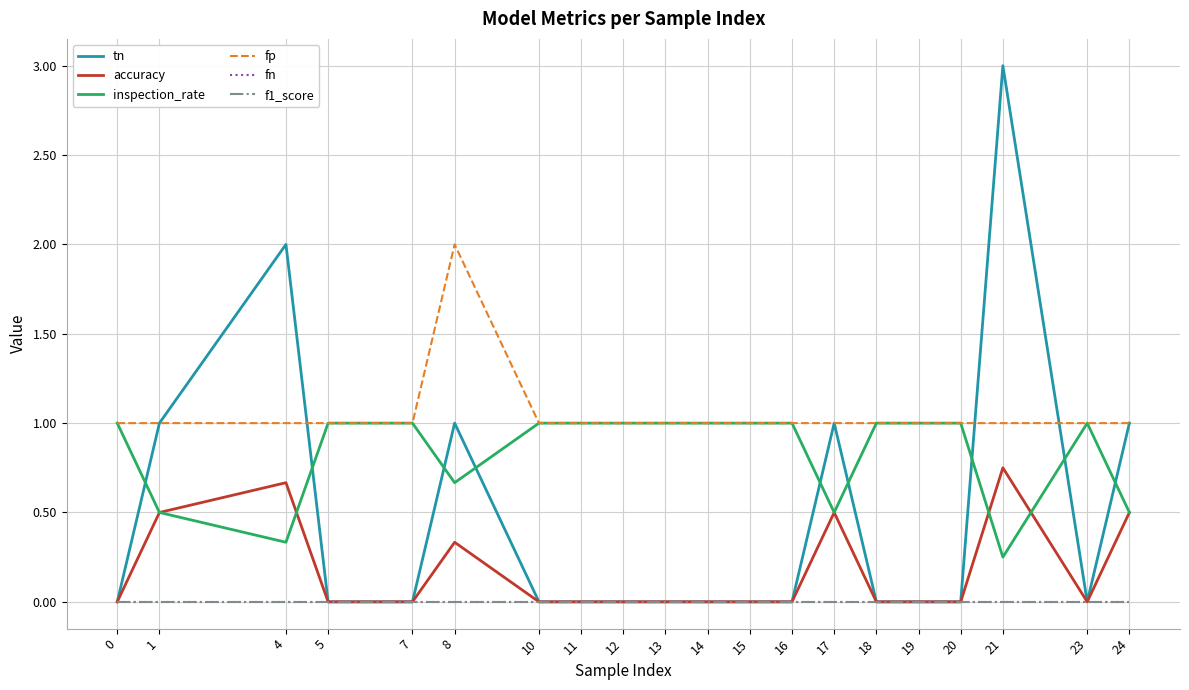

At 16, list the series in order from largest to smallest.

inspection_rate, fp, tn, accuracy, fn, f1_score